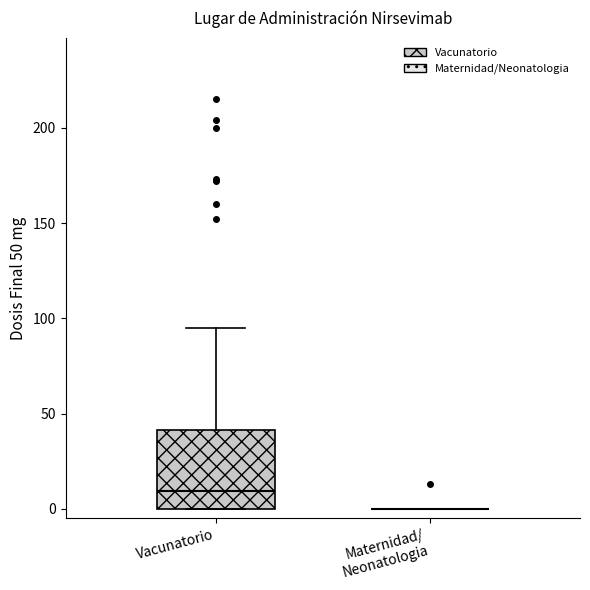

Reading left to right, read every box against the y-axis: the position of its median line, the range the box covers, and the ends of its whiskers. The values are not printed on the chart, so give them approximately, as read against the axis.

Vacunatorio: median 10, box 0 to 40, whiskers 0 to 95
Maternidad/ Neonatologia: box collapsed to a line at 0, whiskers 0 to 0